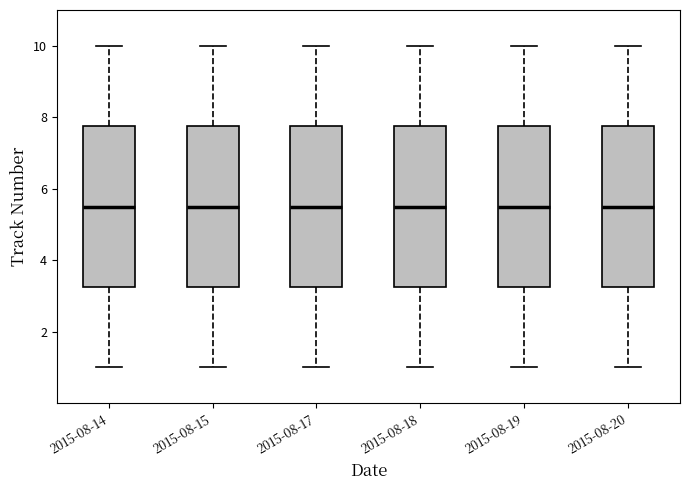

Reading left to right, transcribe this box plot: for each box, give where its median line is, the range the box spans, and where its two whiskers end, as read against the y-axis. The values are not printed on the chart, so give them approximately, as read against the axis.

2015-08-14: median 5.6, box 3.2 to 7.8, whiskers 1.0 to 10.0
2015-08-15: median 5.6, box 3.2 to 7.8, whiskers 1.0 to 10.0
2015-08-17: median 5.6, box 3.2 to 7.8, whiskers 1.0 to 10.0
2015-08-18: median 5.6, box 3.2 to 7.8, whiskers 1.0 to 10.0
2015-08-19: median 5.6, box 3.2 to 7.8, whiskers 1.0 to 10.0
2015-08-20: median 5.6, box 3.2 to 7.8, whiskers 1.0 to 10.0